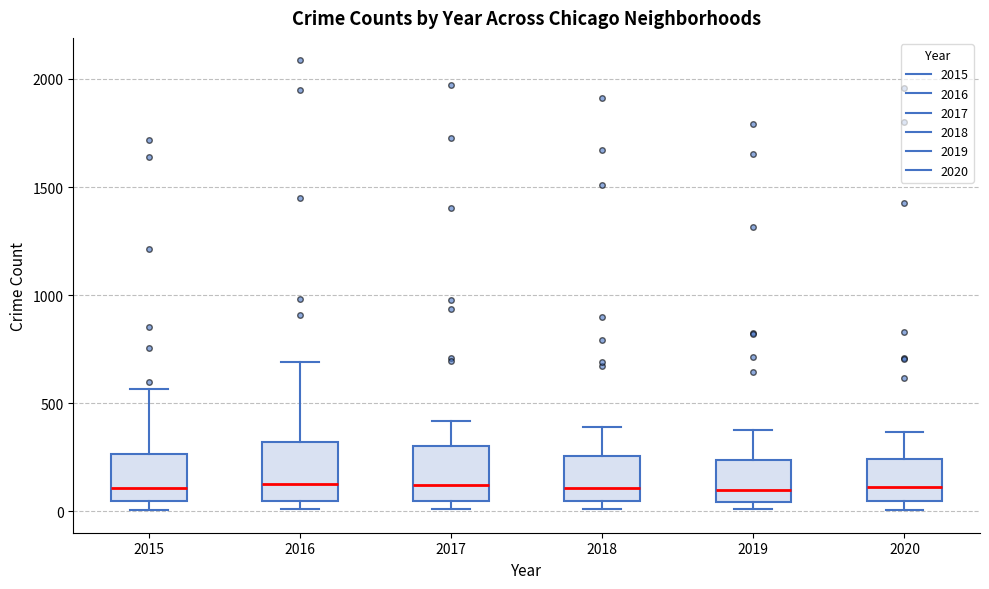

Where is the upper edge of the box at x = 2019 on the y-axis? The values are not printed on the chart, so give them approximately, as read against the axis.

250